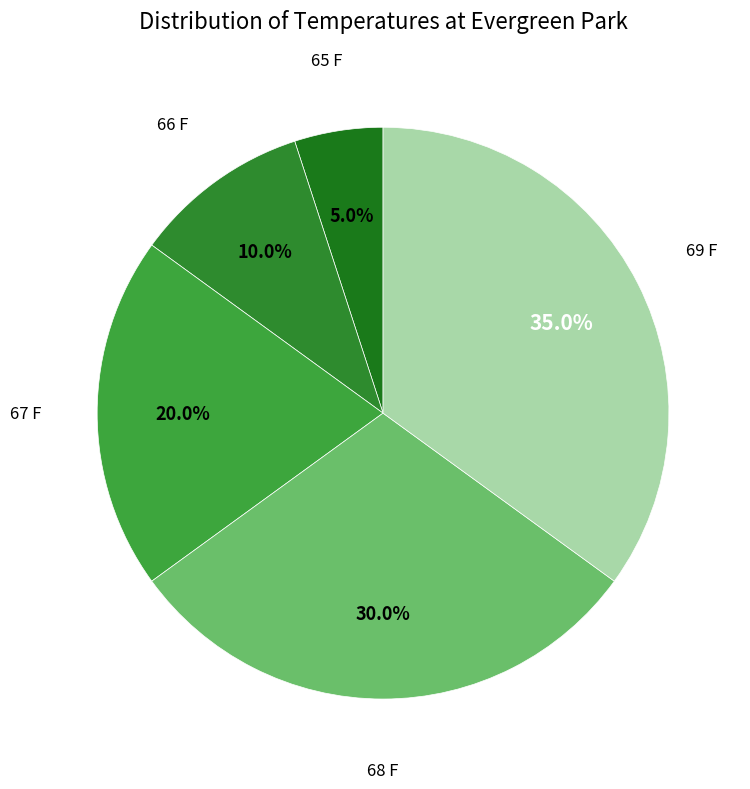

Which category has the biggest portion of the pie?

69 F